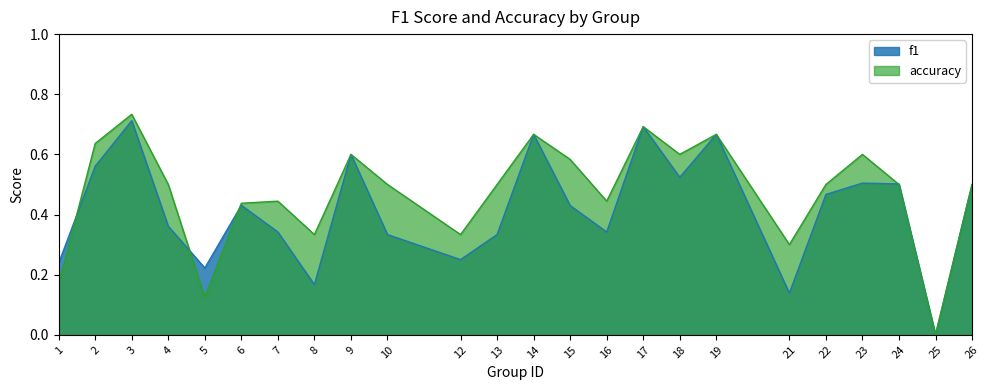

How many f1 values are between 0 and 1?

24